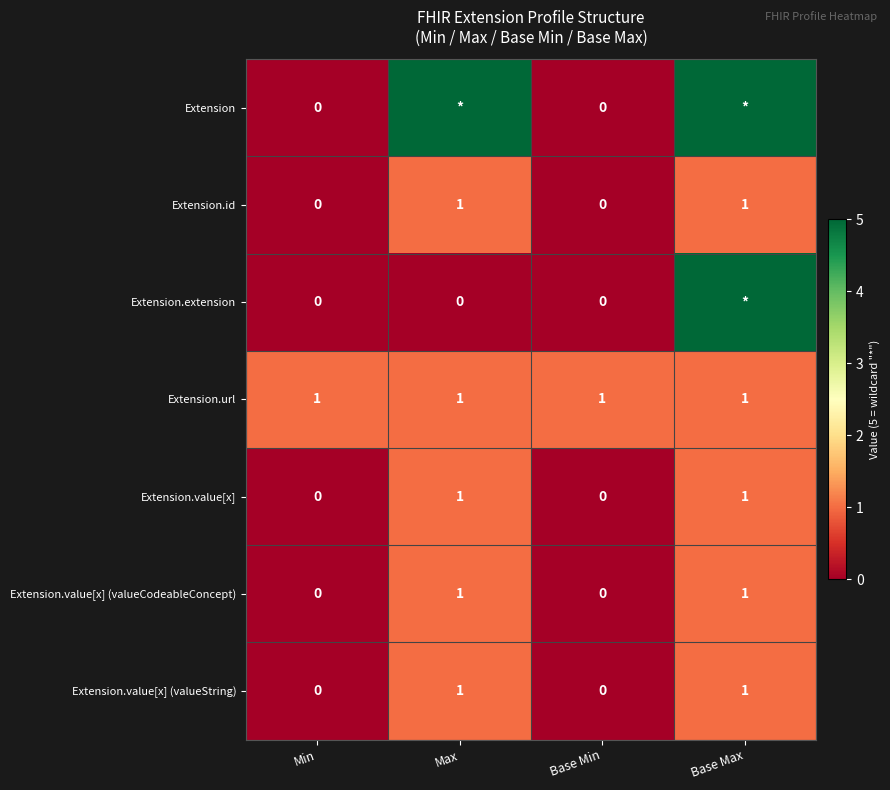

Is the value of Extension.url at Min greater than the value of Extension.value[x] (valueCodeableConcept) at Min?

Yes